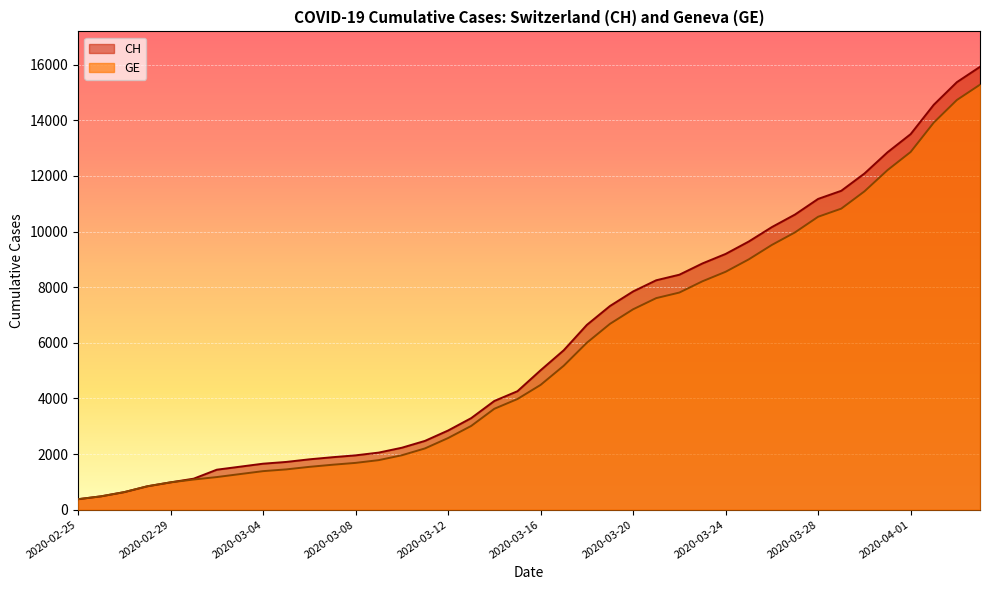

What is the difference between the highest and lowest values at 2020-03-21?

642